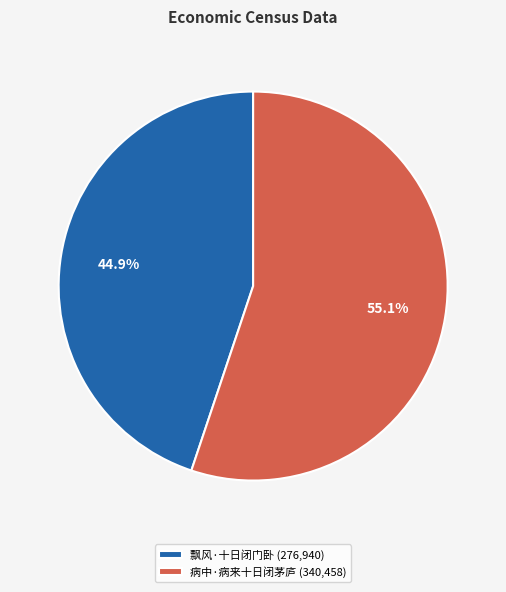

Do 病中·病来十日闭茅庐 and 飘风·十日闭门卧 together represent more than half of the pie?

Yes